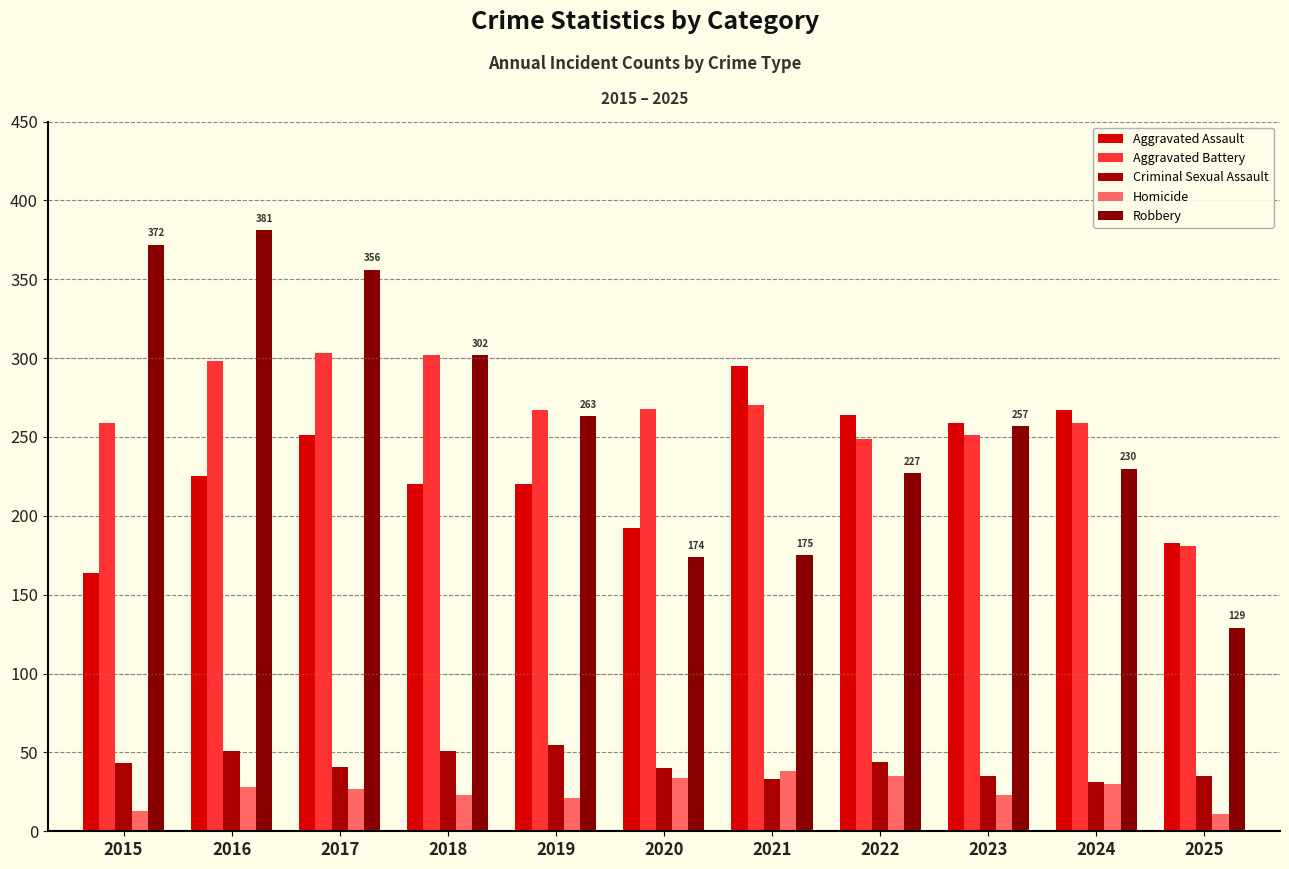

Between 2022 and 2024, which is larger?

2024